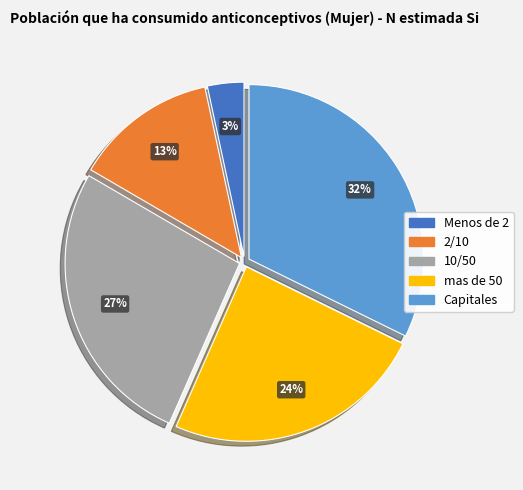

To the nearest percent, what is the difference between the 2/10 and Capitales slice percentages?

19%